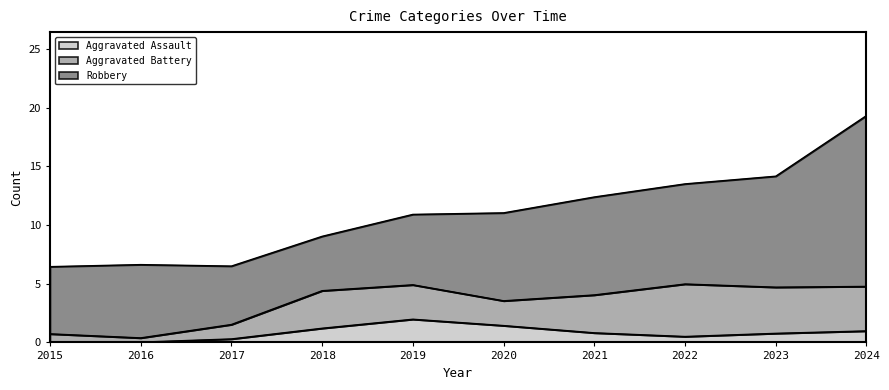

The Aggravated Assault series shows 2.0 at 2019. True or false?

True